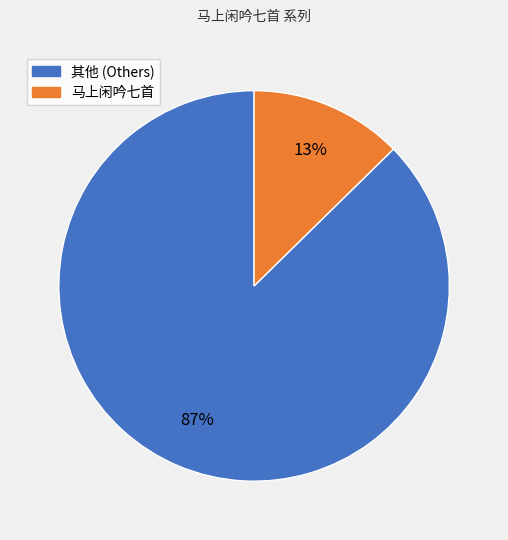

To the nearest percent, what is the average slice percentage?

50%